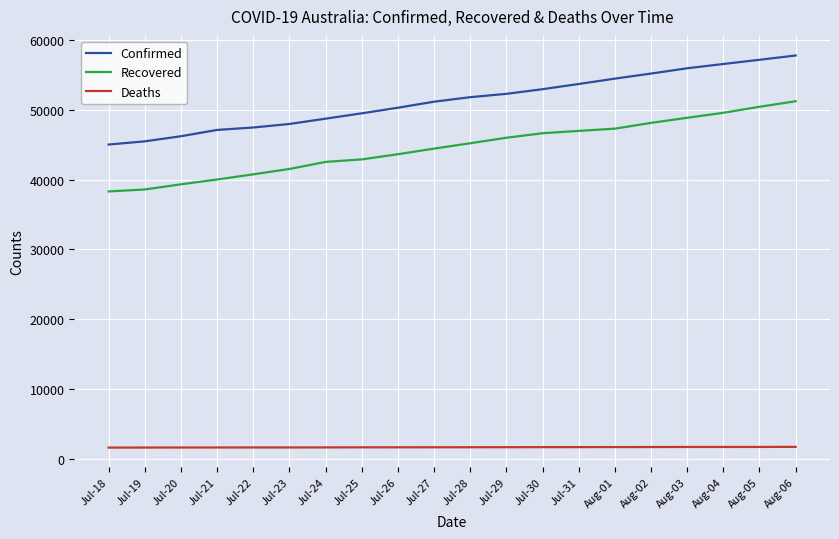

Is the value of Confirmed at Jul-29 greater than the value of Recovered at Jul-22?

Yes